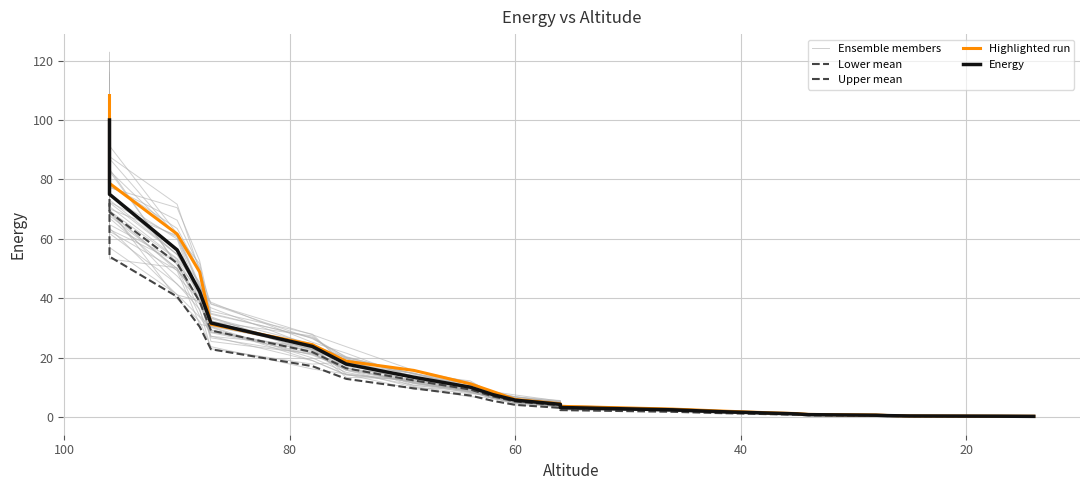

Which series has the widest spread of values?

Ensemble members